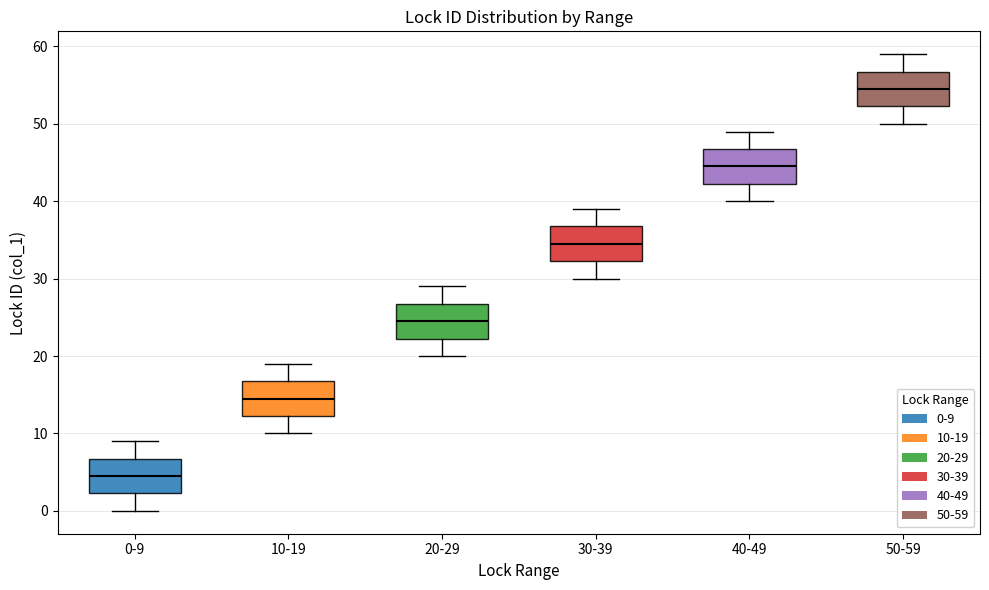

Reading left to right, transcribe this box plot: for each box, give where its median line is, the range the box spans, and where its two whiskers end, as read against the y-axis. The values are not printed on the chart, so give them approximately, as read against the axis.

0-9: median 5, box 2 to 7, whiskers 0 to 9
10-19: median 15, box 12 to 17, whiskers 10 to 19
20-29: median 25, box 22 to 27, whiskers 20 to 29
30-39: median 35, box 32 to 37, whiskers 30 to 39
40-49: median 45, box 42 to 47, whiskers 40 to 49
50-59: median 55, box 52 to 57, whiskers 50 to 59